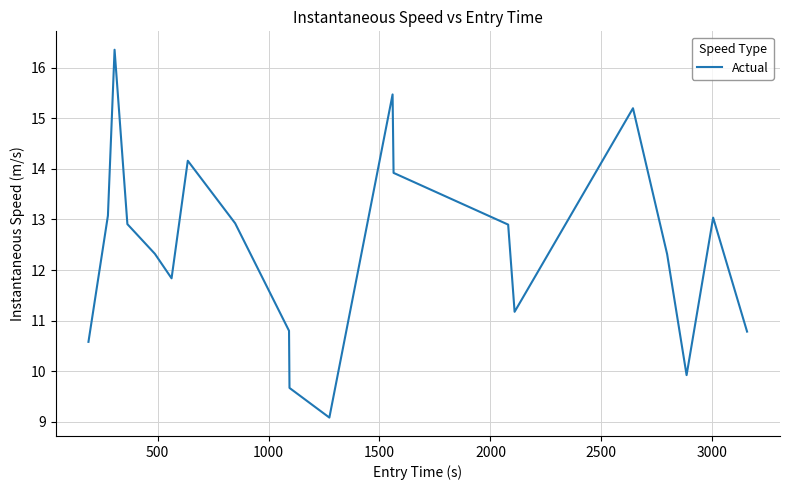

What is the greatest value displayed?

16.4